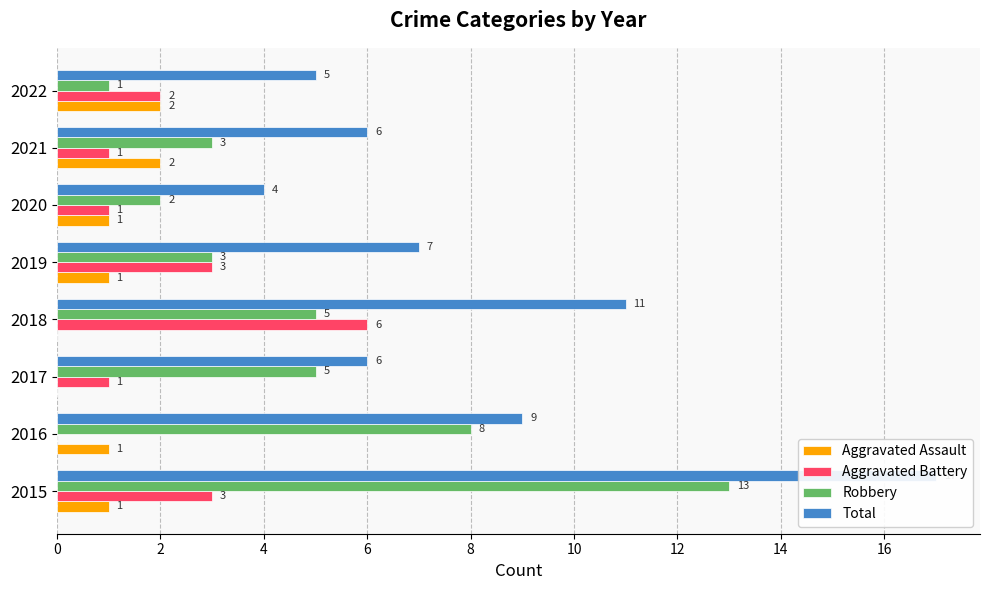

The Aggravated Battery series shows 3 at 2015. True or false?

True